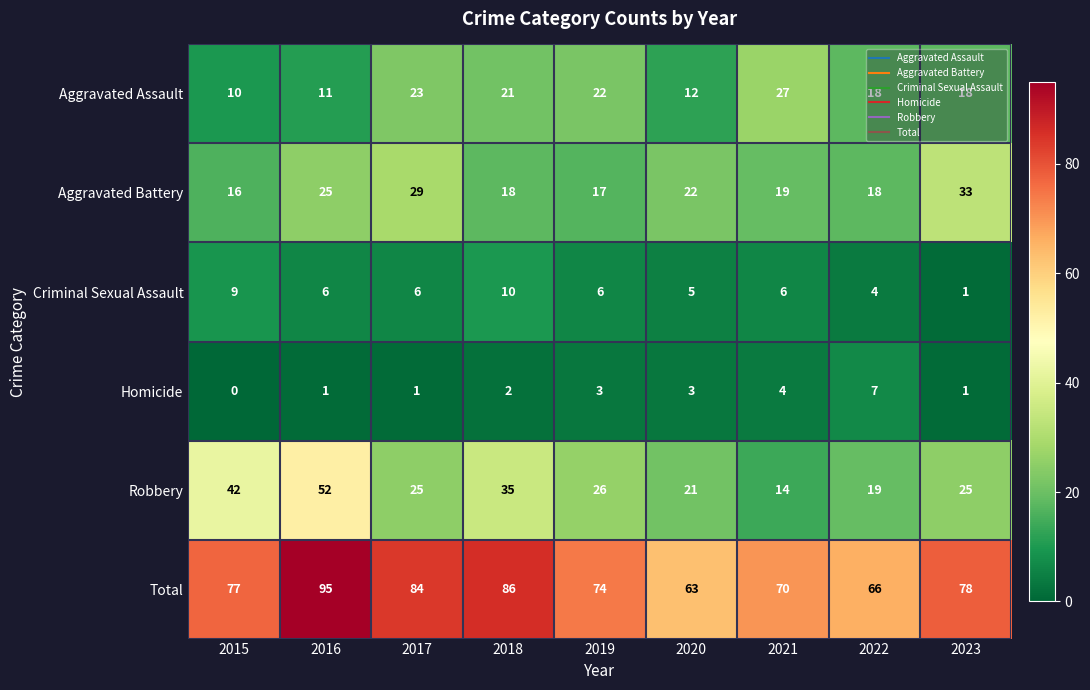

Read the Aggravated Assault value at 2018, to the nearest 5.

20